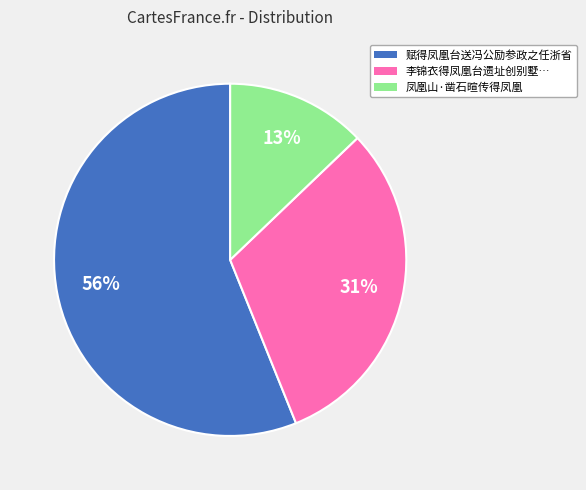

The 赋得凤凰台送冯公励参政之任浙省 slice represents 56% of the pie. True or false?

True